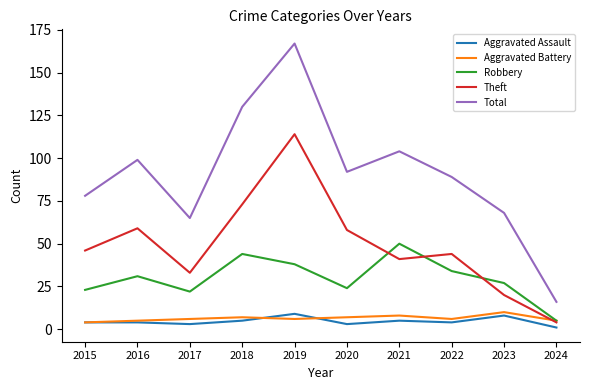

Which category has the lowest value in the Robbery series?

2024